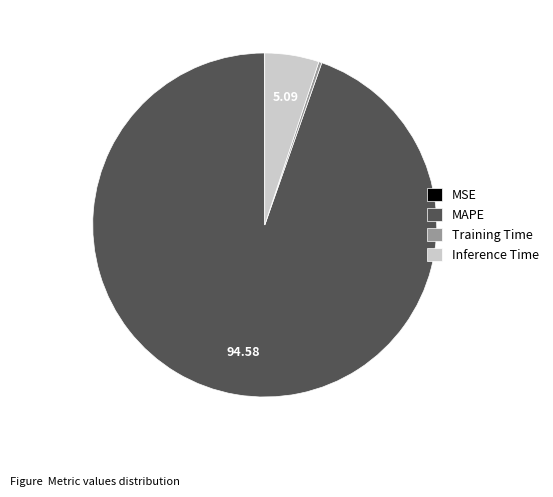

Which slice is the largest?

MAPE